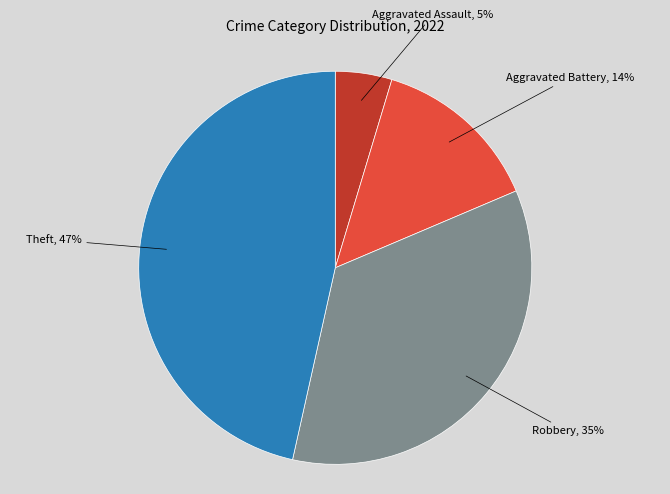

Do Theft, 47% and Aggravated Assault, 5% together represent more than half of the pie?

Yes